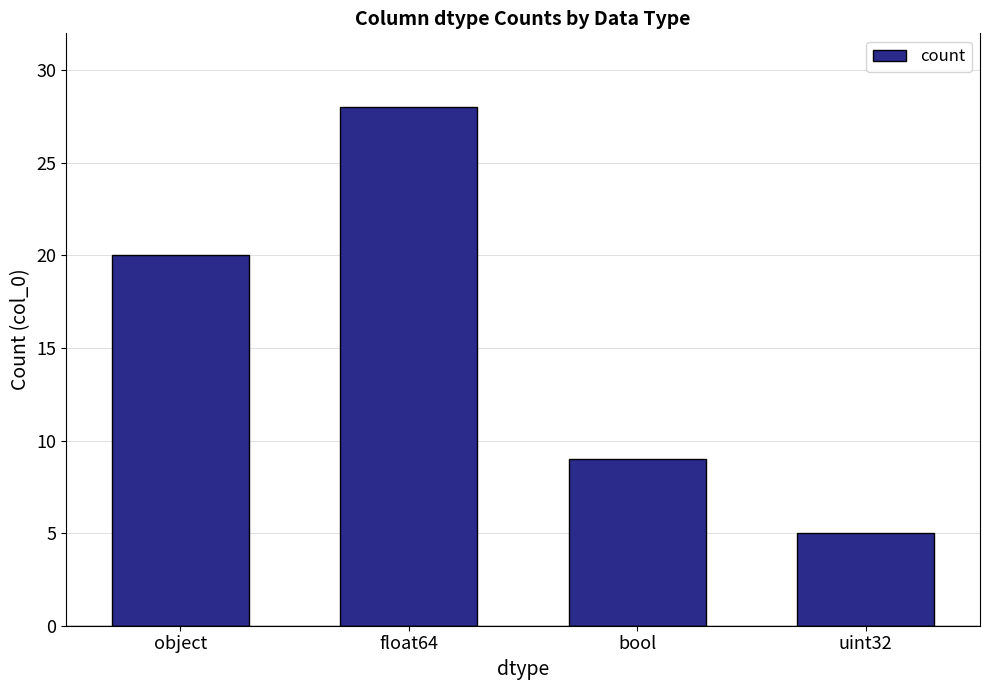

What is the label of the 3rd bar from the left?

bool